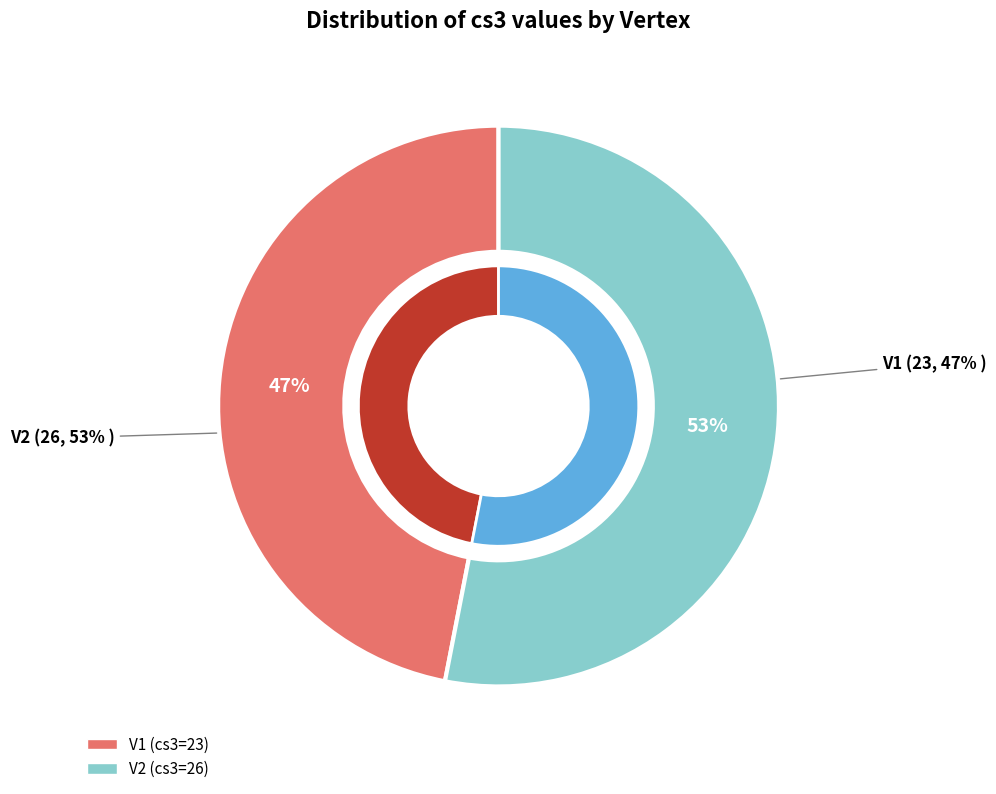

How many segments does this pie chart have?

2